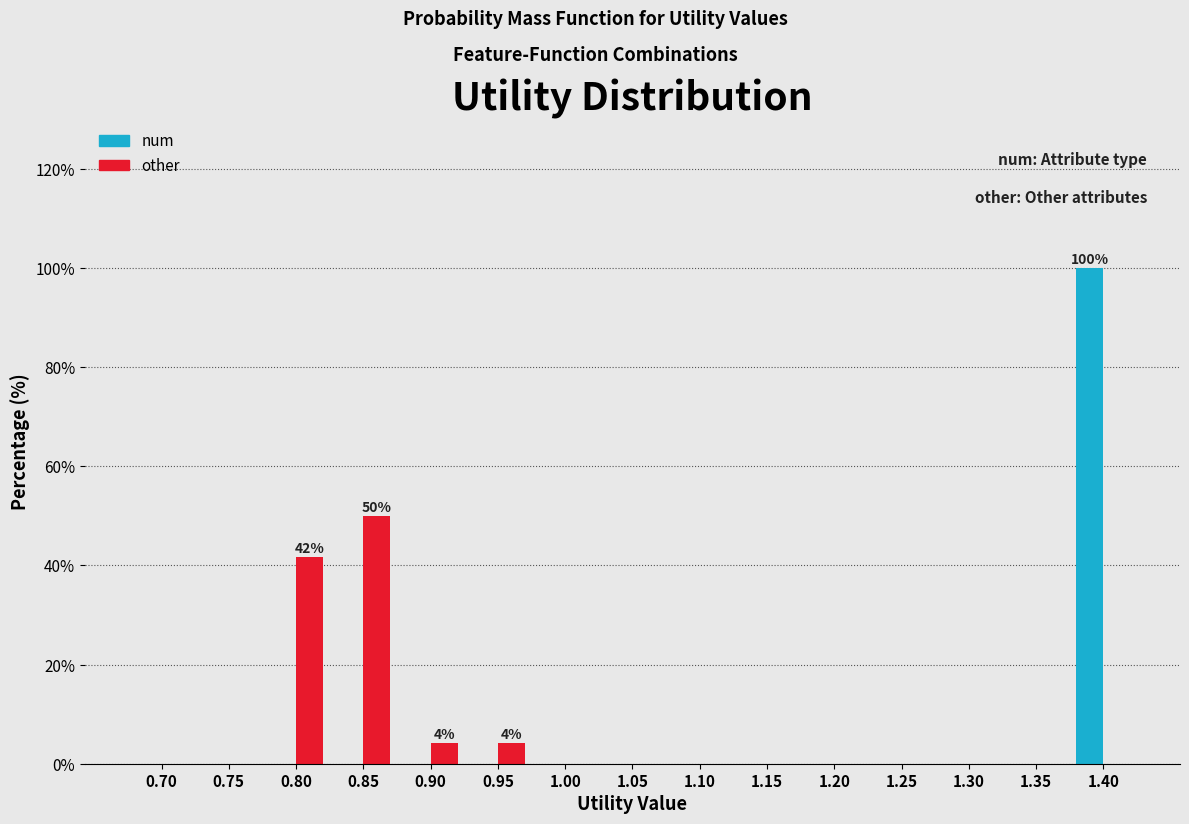

Reading left to right, extract all data points from this chart.

num: 0.70=0.0	0.75=0.0	0.80=0.0	0.85=0.0	0.90=0.0	0.95=0.0	1.00=0.0	1.05=0.0	1.10=0.0	1.15=0.0	1.20=0.0	1.25=0.0	1.30=0.0	1.35=0.0	1.40=100.0
other: 0.70=0.0	0.75=0.0	0.80=41.7	0.85=50.0	0.90=4.2	0.95=4.2	1.00=0.0	1.05=0.0	1.10=0.0	1.15=0.0	1.20=0.0	1.25=0.0	1.30=0.0	1.35=0.0	1.40=0.0